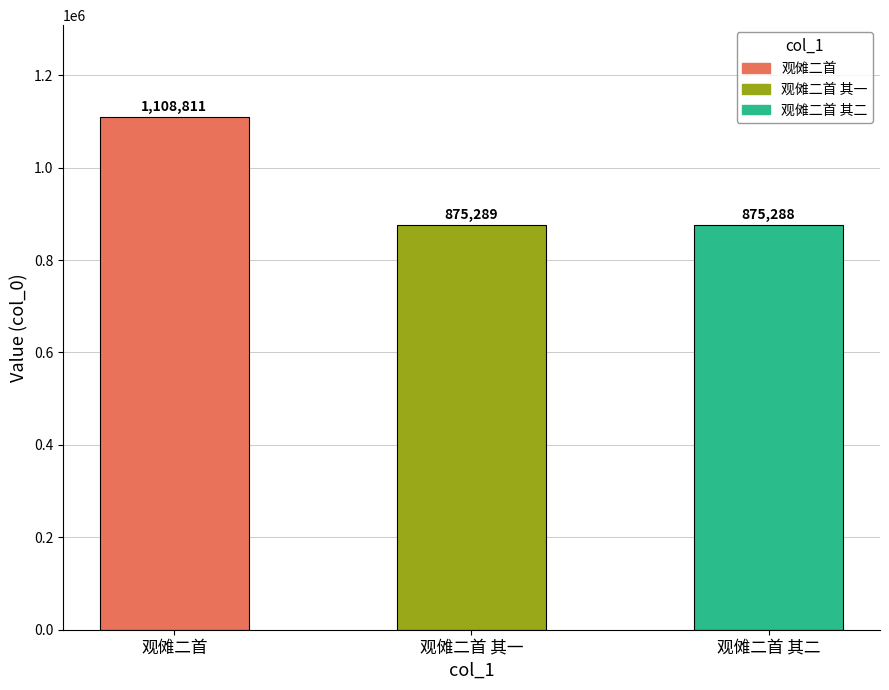

Reading left to right, list all the values displayed in this chart.

1108811	875289	875288